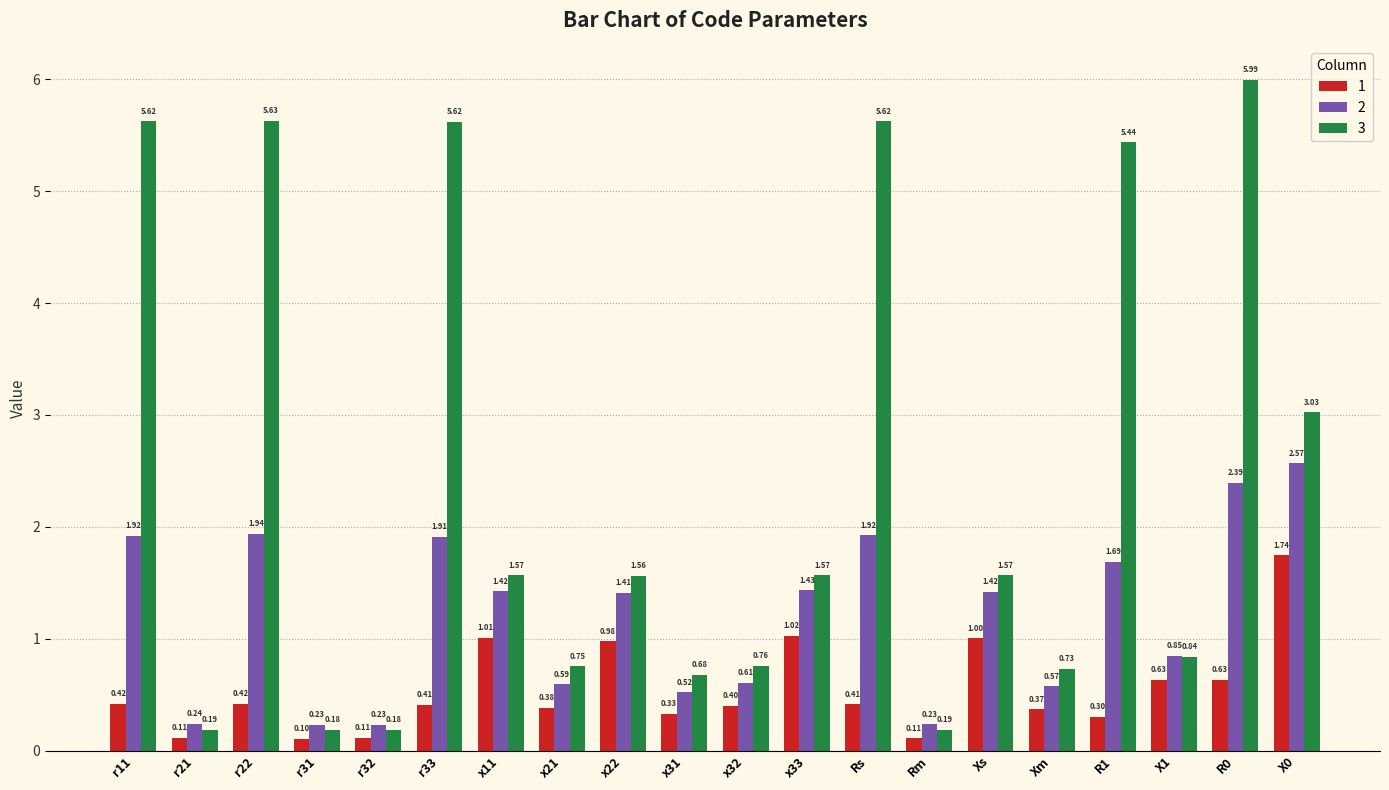

Where does the 2 series first go above 1?

r11